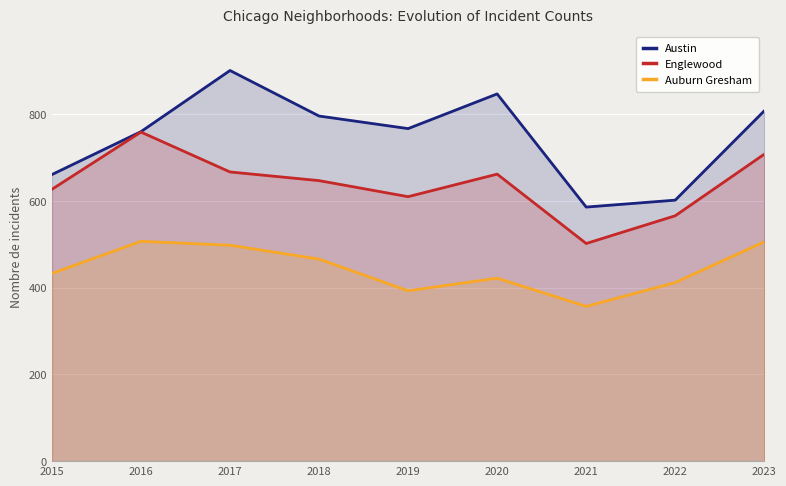

Rank the series at 2021 from lowest to highest value.

Auburn Gresham, Englewood, Austin